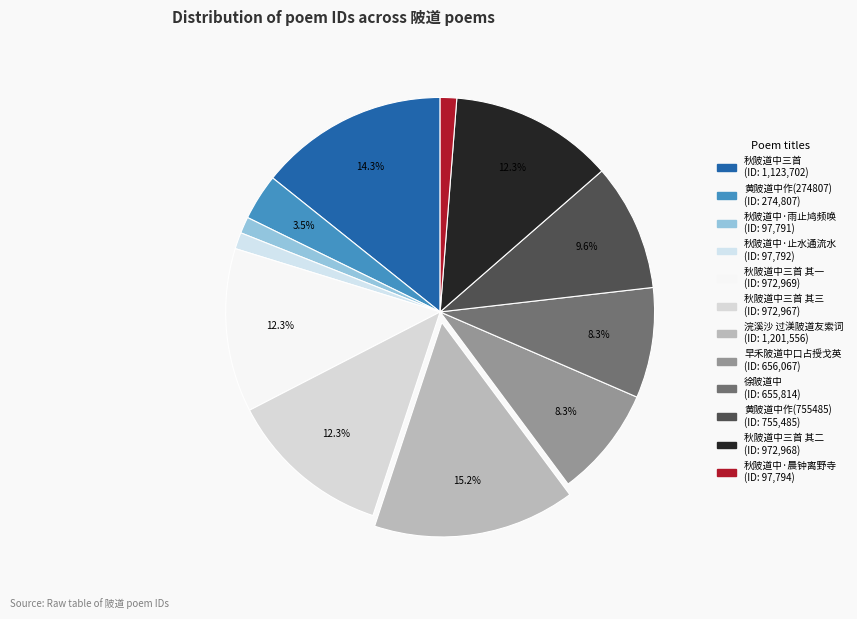

Which slice is the smallest?

秋陂道中·雨止鸠频唤